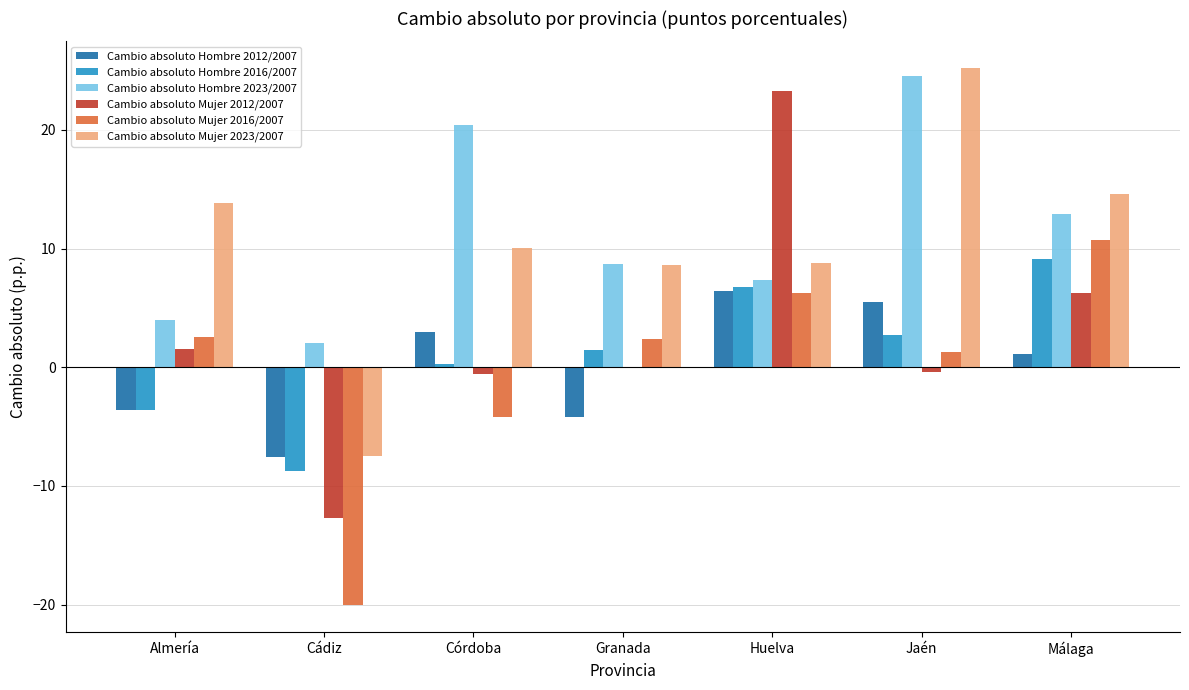

What is the sum of the Cambio absoluto Mujer 2012/2007 values at Almería and Cádiz?

-11.2